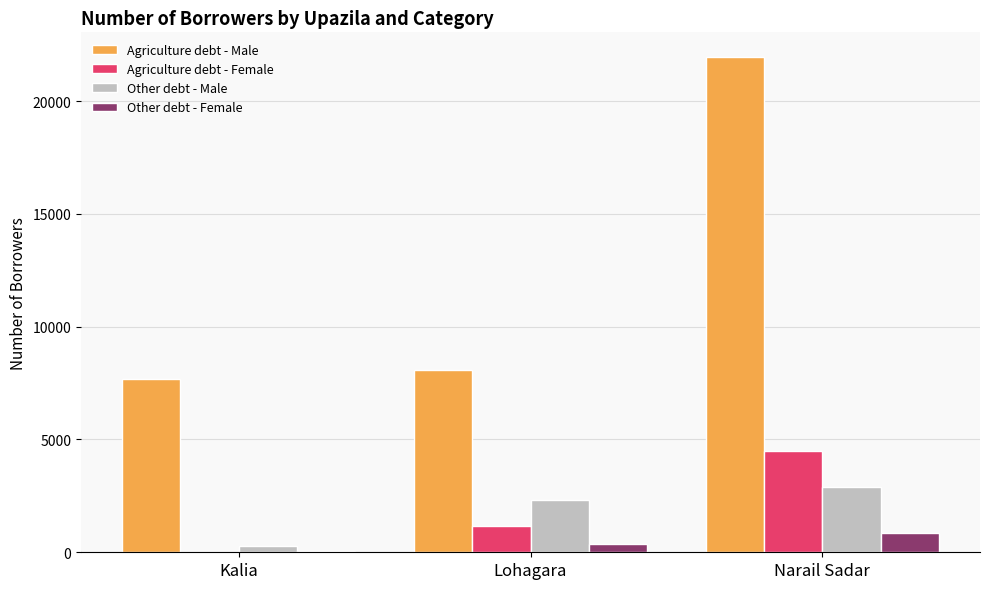

The Agriculture debt - Male series shows 21946 at Narail Sadar. True or false?

True